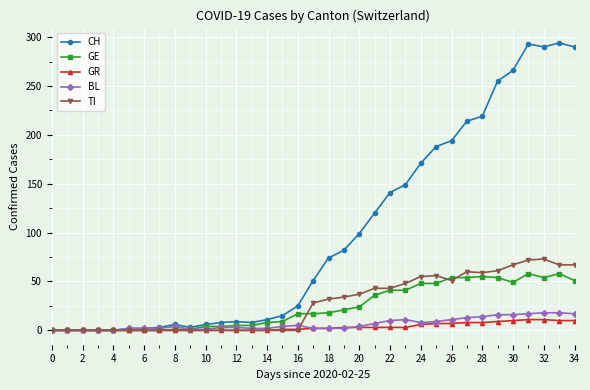

Which series has the largest total across all categories?

CH